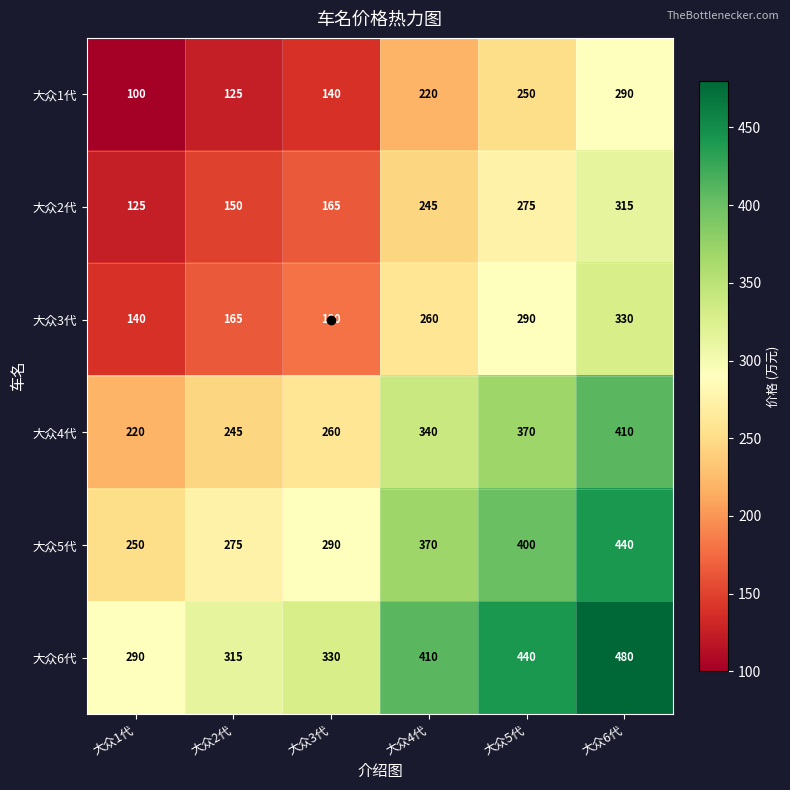

At which label is 大众6代 closest to 385?

大众4代